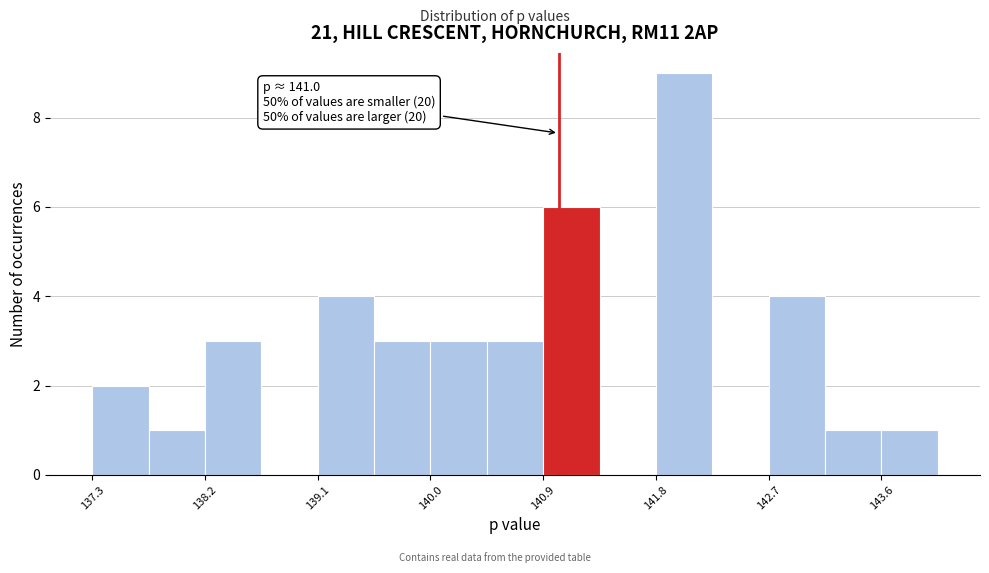

Which range on the x-axis has the tallest bar?

141.8 to 142.2